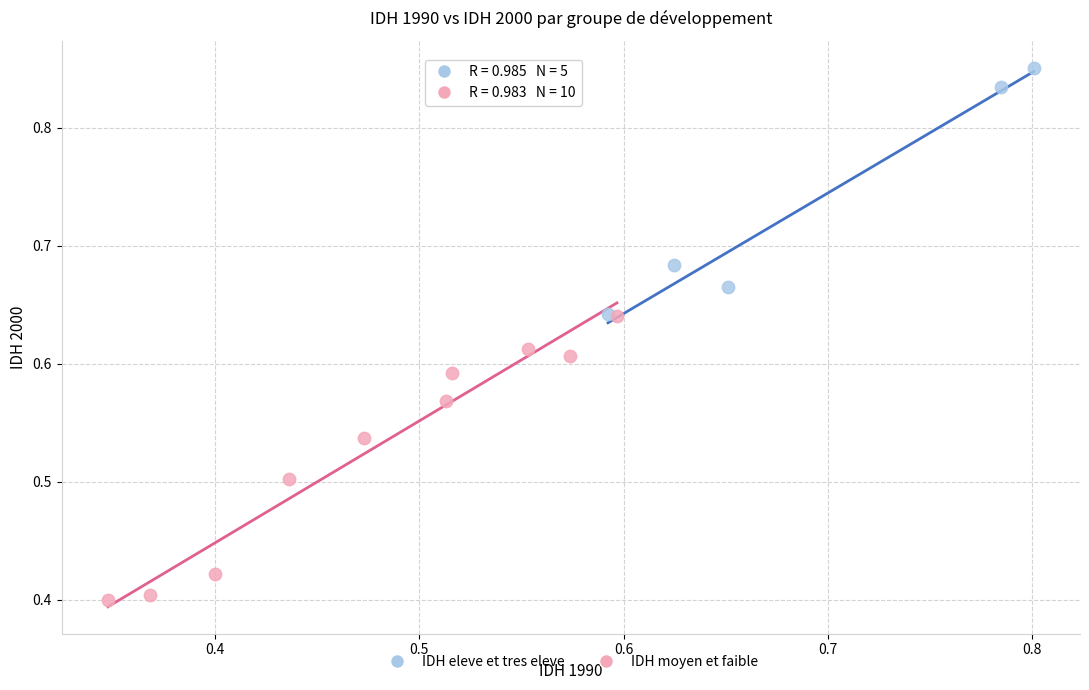

Which series contains the lowest Y value?

IDH moyen et faible